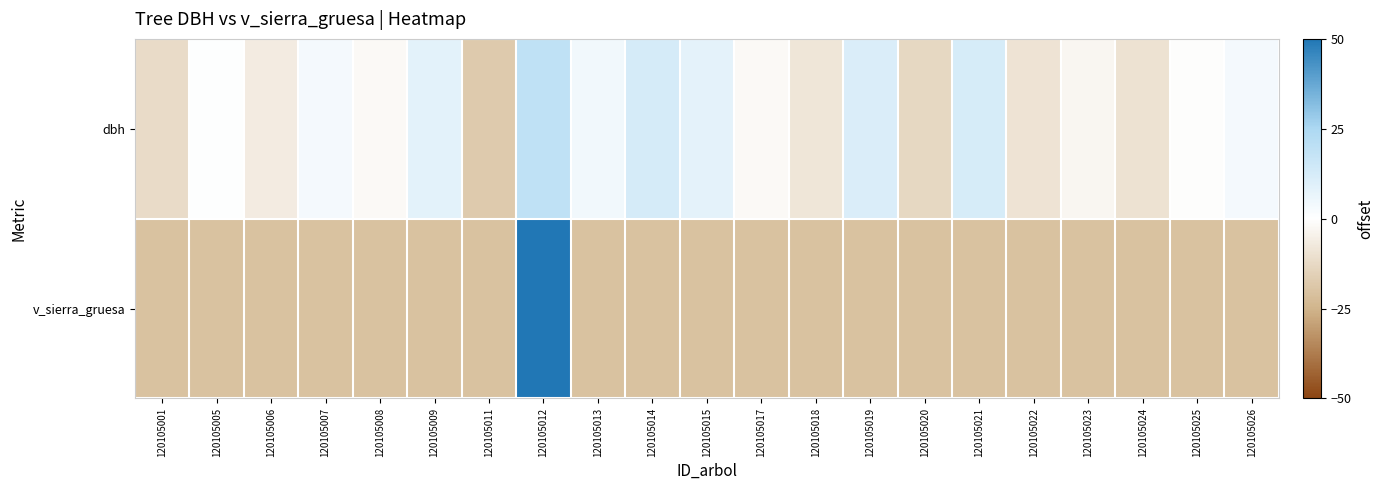

Which series has the largest range (max minus min)?

v_sierra_gruesa